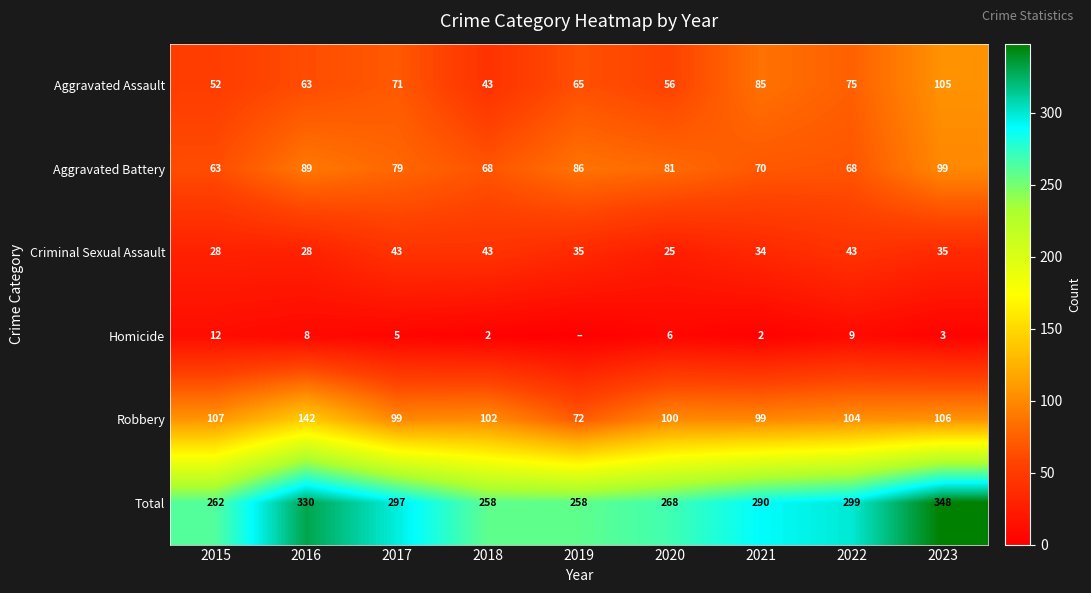

The Criminal Sexual Assault series shows 25 at 2020. True or false?

True